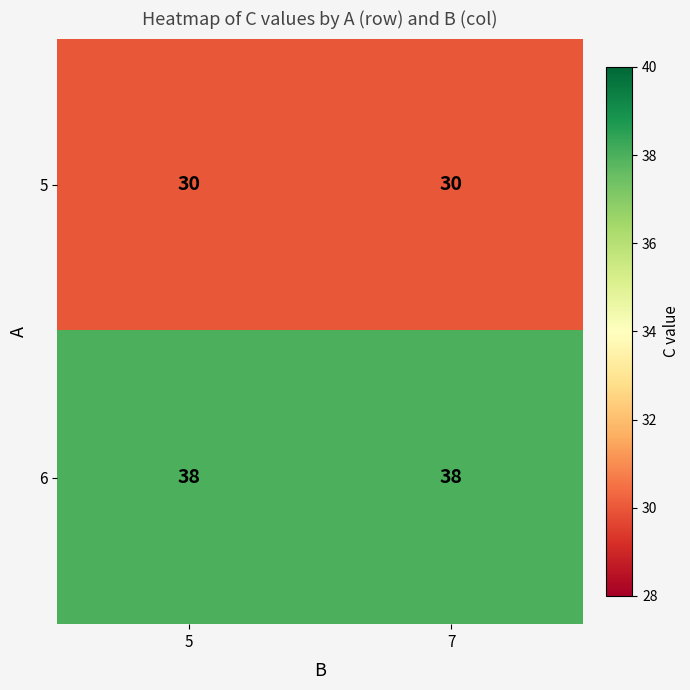

Rank the series by their maximum value, from highest to lowest.

6, 5